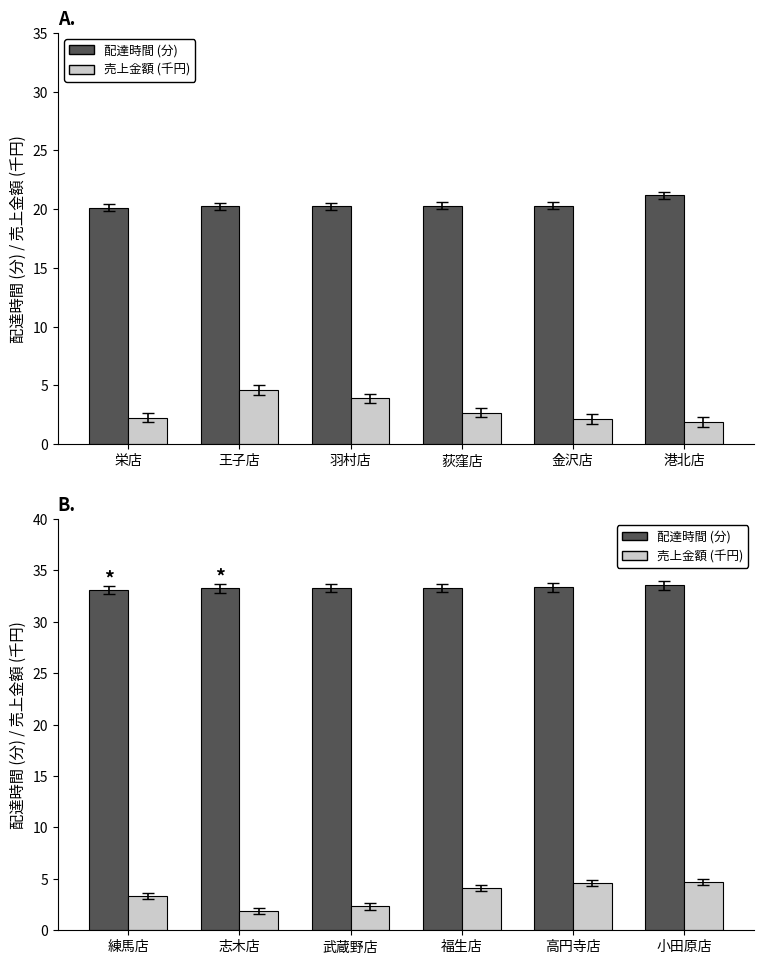

What are all the series names shown in the legend?

配達時間 (分), 売上金額 (千円)